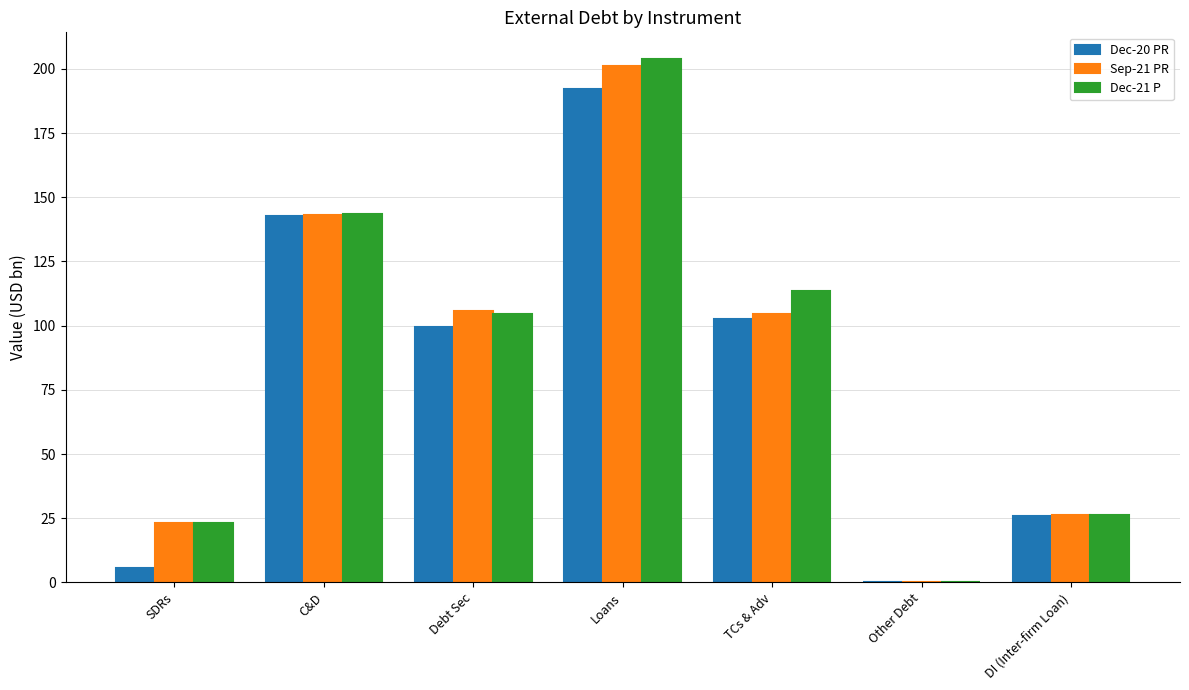

Reading left to right, transcribe all the data shown in this chart.

Dec-20 PR: SDRs=5.7	C&D=142.5	Debt Sec=99.6	Loans=192.2	TCs & Adv=102.6	Other Debt=0.0	DI (Inter-firm Loan)=25.7
Sep-21 PR: SDRs=23.3	C&D=142.9	Debt Sec=105.6	Loans=201.1	TCs & Adv=104.4	Other Debt=0.0	DI (Inter-firm Loan)=26.1
Dec-21 P: SDRs=23.2	C&D=143.5	Debt Sec=104.4	Loans=204.0	TCs & Adv=113.5	Other Debt=0.0	DI (Inter-firm Loan)=26.4